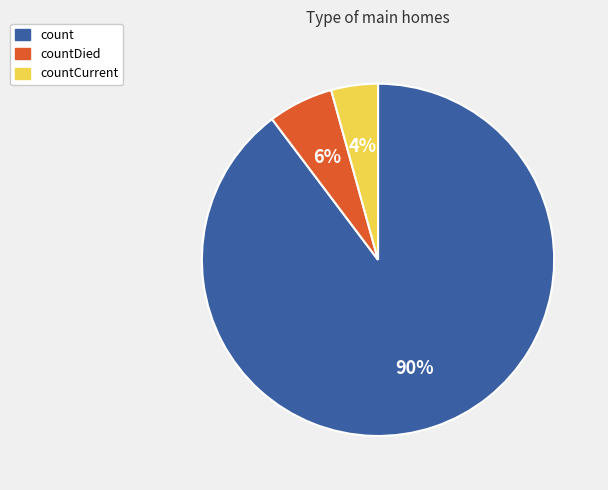

True or false: countCurrent accounts for 4% of the total.

True